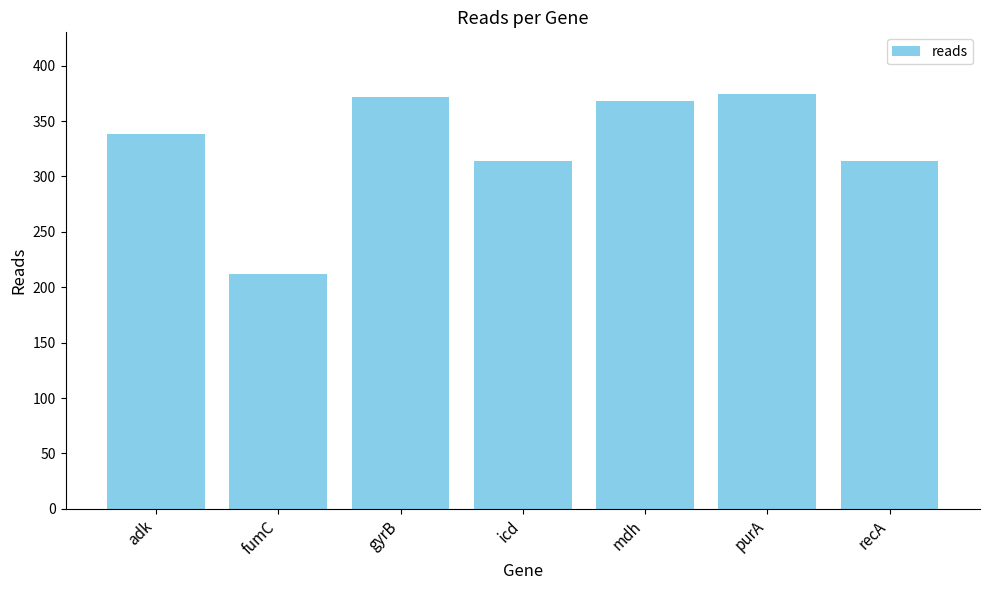

What is the change in value from fumC to recA?

+102